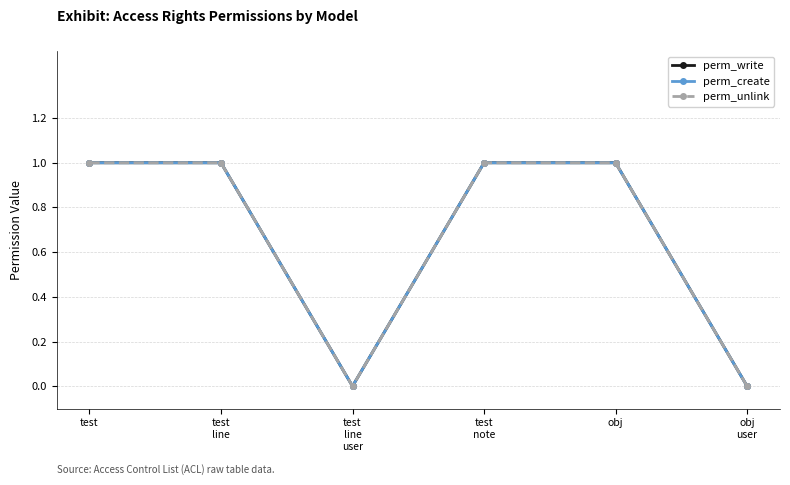

Is this an area chart (filled region under the line)?

No